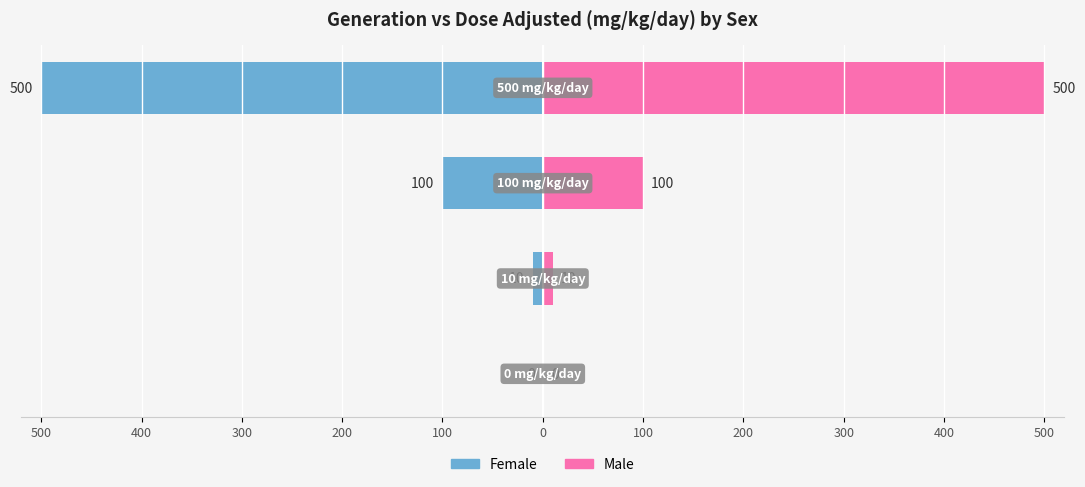

How many categories are shown in the chart?

4